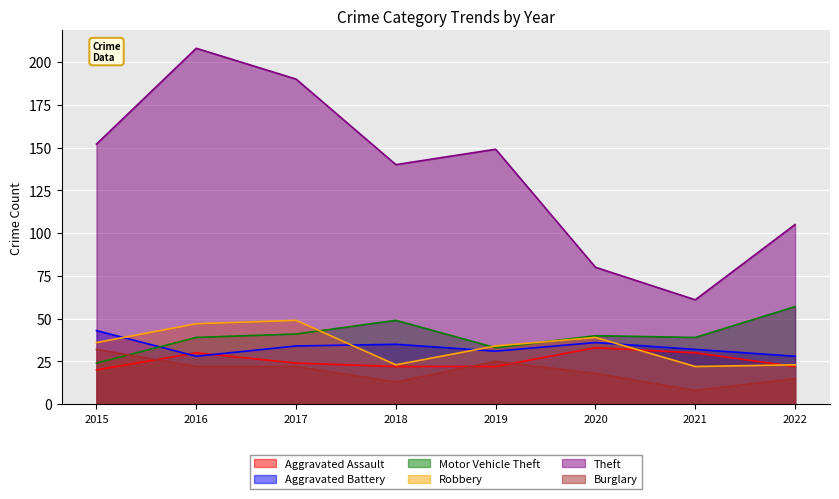

How many lines are shown in the chart?

6